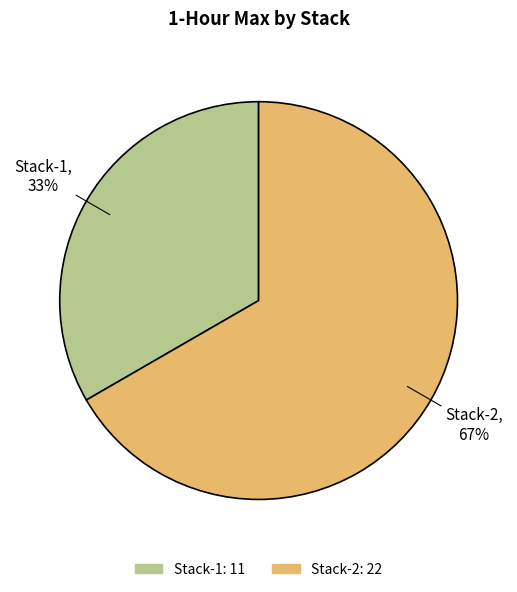

What is the ratio of the value at Stack-2 to the value at Stack-1?

2.0